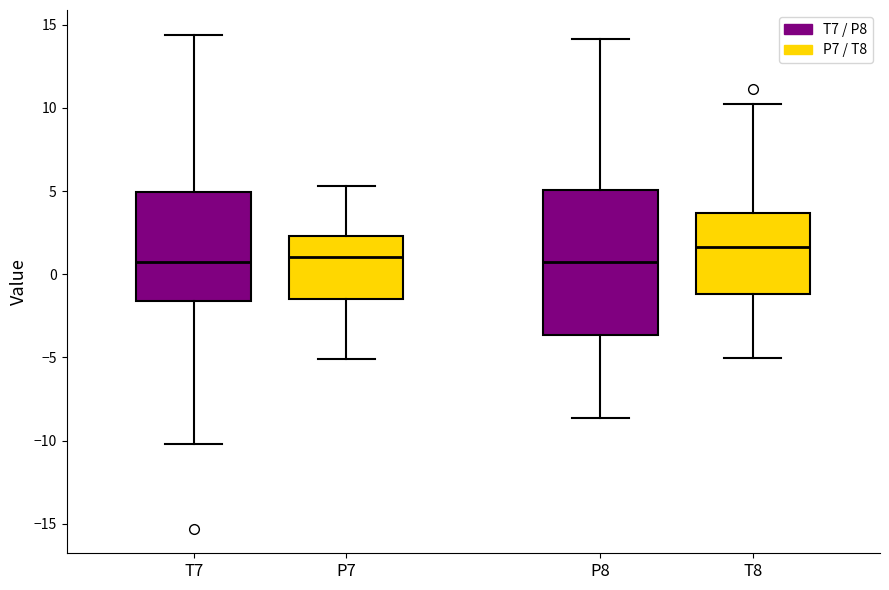

Reading left to right, transcribe this box plot: for each box, give where its median line is, the range the box spans, and where its two whiskers end, as read against the y-axis. The values are not printed on the chart, so give them approximately, as read against the axis.

T7: median 0.5, box -1.5 to 5.0, whiskers -10.0 to 14.5
P7: median 1.0, box -1.5 to 2.5, whiskers -5.0 to 5.5
P8: median 0.5, box -3.5 to 5.0, whiskers -8.5 to 14.0
T8: median 1.5, box -1.0 to 3.5, whiskers -5.0 to 10.0